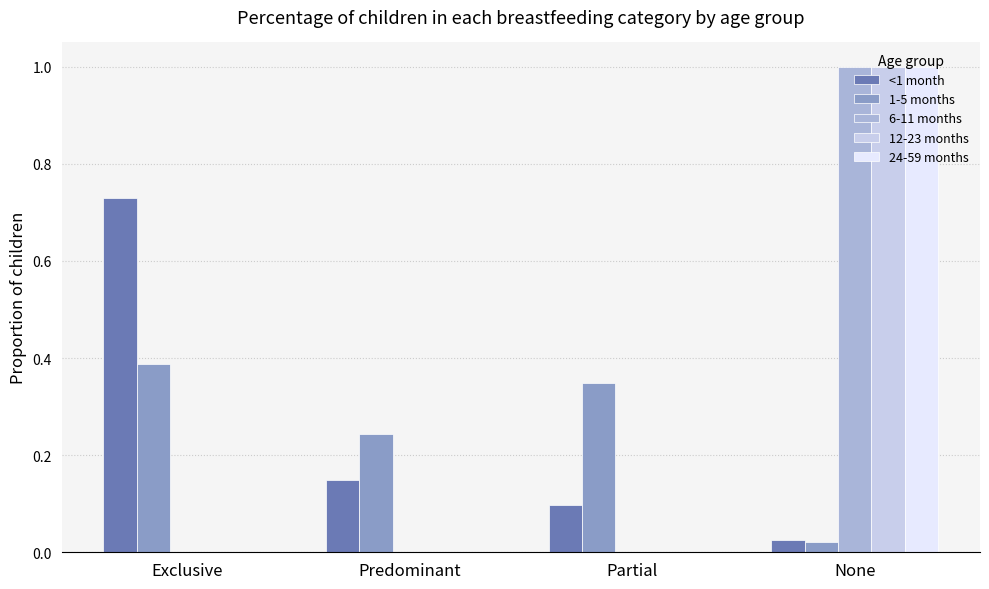

The 6-11 months series shows 0.0 at Predominant. True or false?

True